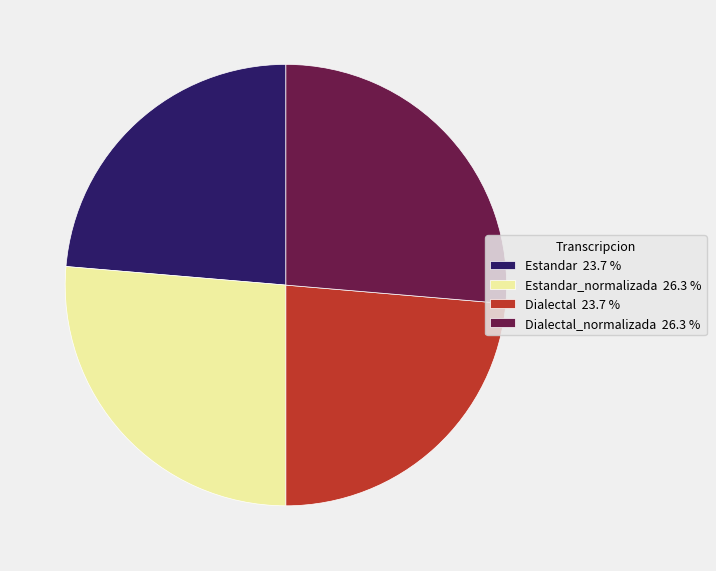

Is the sum of Estandar 23.7 % and Dialectal 23.7 % greater than half?

No